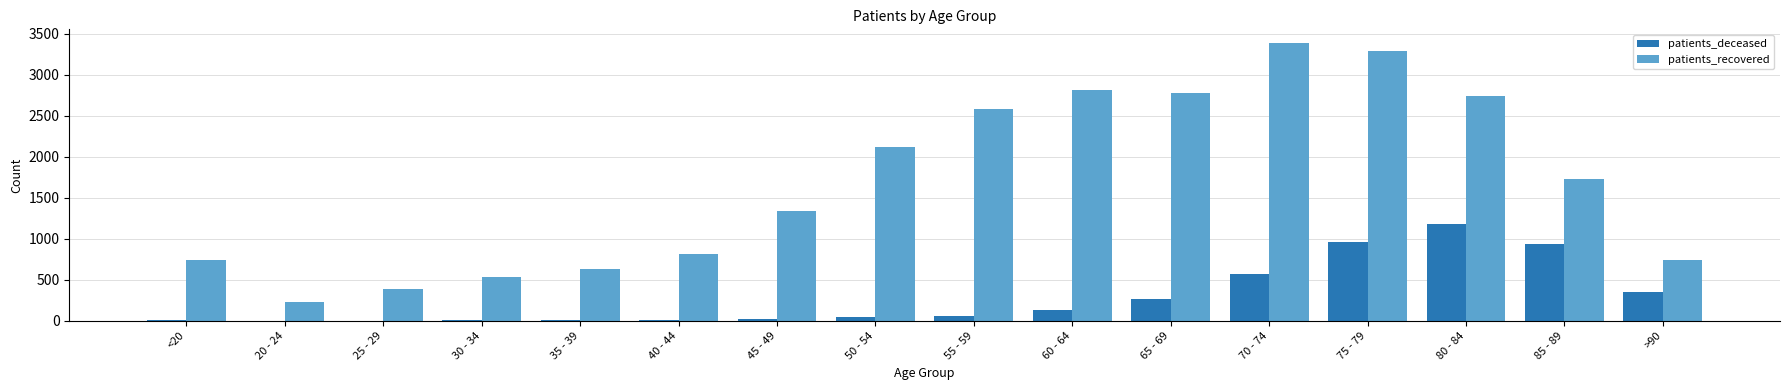

What is the spread (max minus min) of values at 45 - 49?

1322